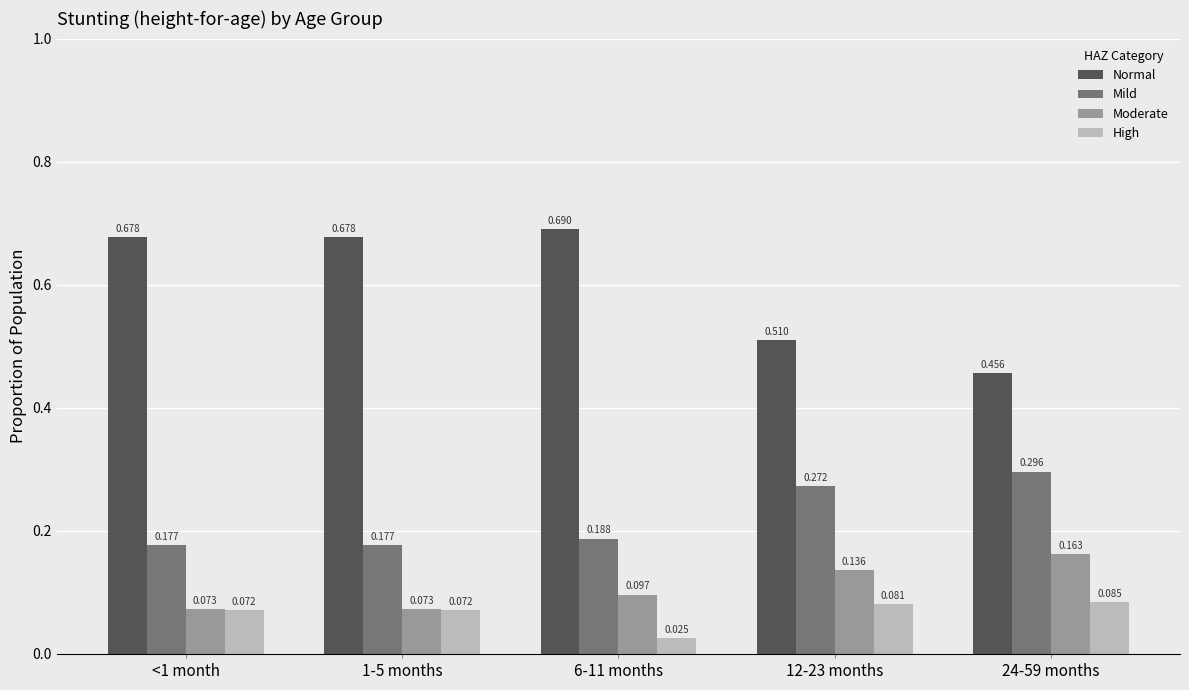

Is the value of Normal at 24-59 months greater than the value of High at <1 month?

Yes